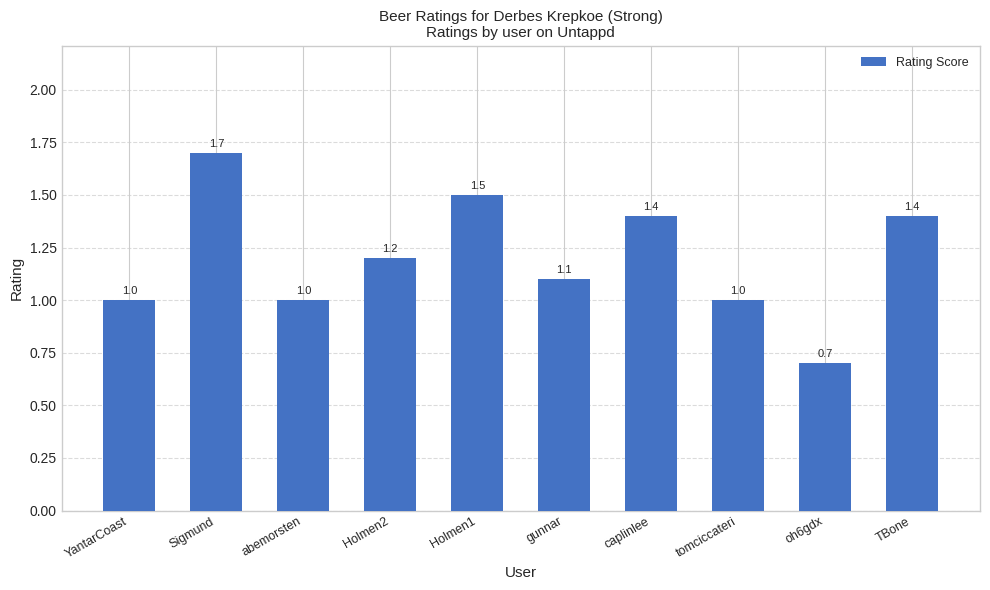

Reading right to left, transcribe all the data shown in this chart.

TBone=1.4	oh6gdx=0.7	tomciccateri=1.0	caplinlee=1.4	gunnar=1.1	Holmen1=1.5	Holmen2=1.2	abemorsten=1.0	Sigmund=1.7	YantarCoast=1.0